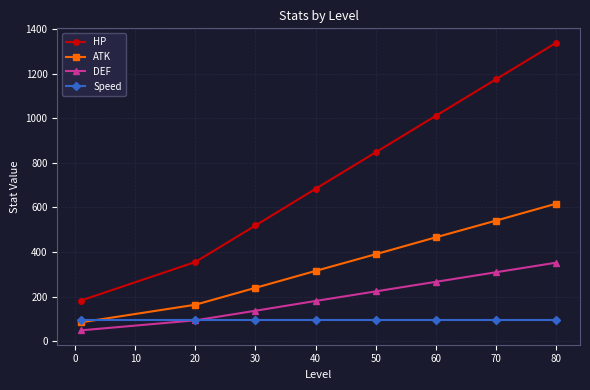

Which series has the largest total across all categories?

HP